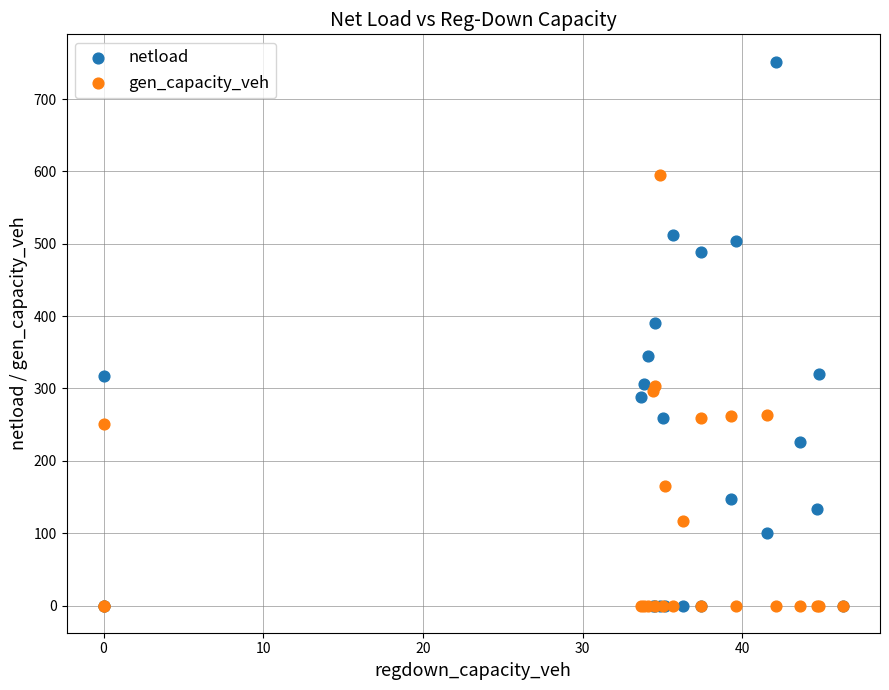

Which series contains the highest Y value?

netload